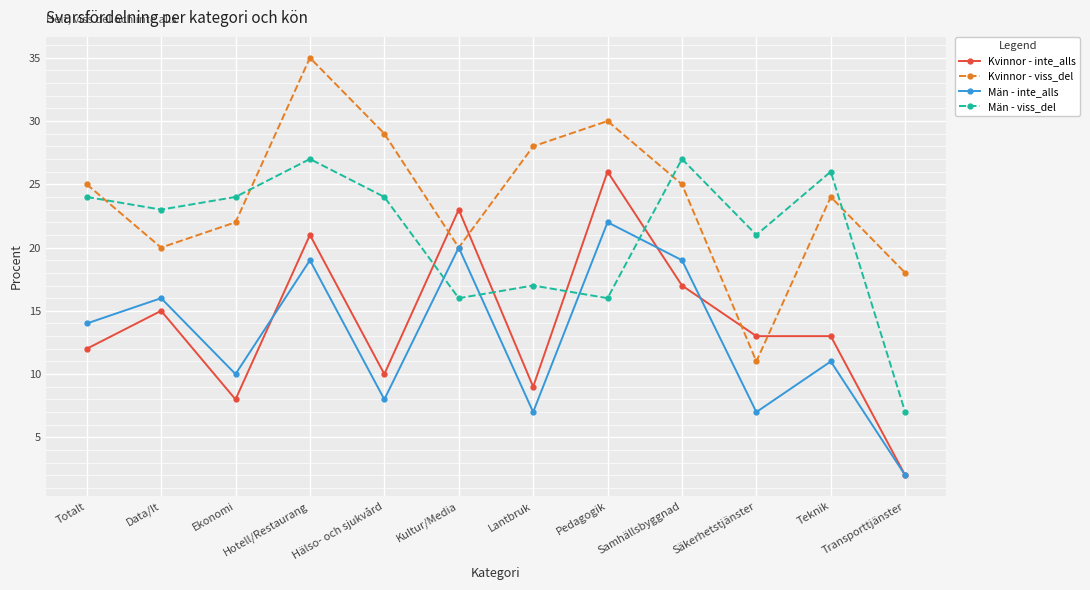

Reading left to right, extract all data points from this chart.

Kvinnor - inte_alls: 12	15	8	21	10	23	9	26	17	13	13	2
Kvinnor - viss_del: 25	20	22	35	29	20	28	30	25	11	24	18
Män - inte_alls: 14	16	10	19	8	20	7	22	19	7	11	2
Män - viss_del: 24	23	24	27	24	16	17	16	27	21	26	7